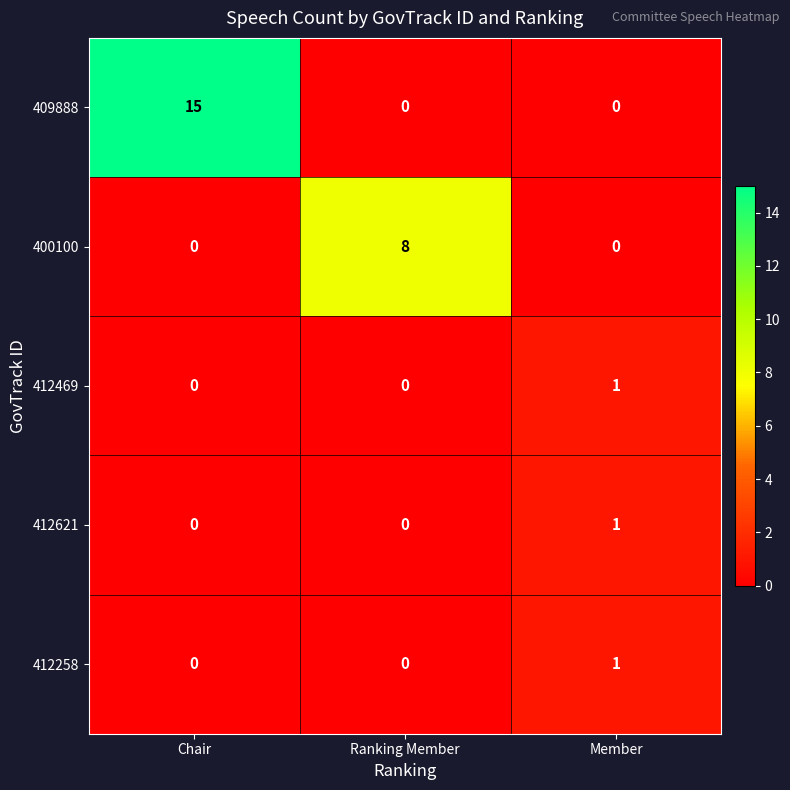

Which series has the largest total across all categories?

409888